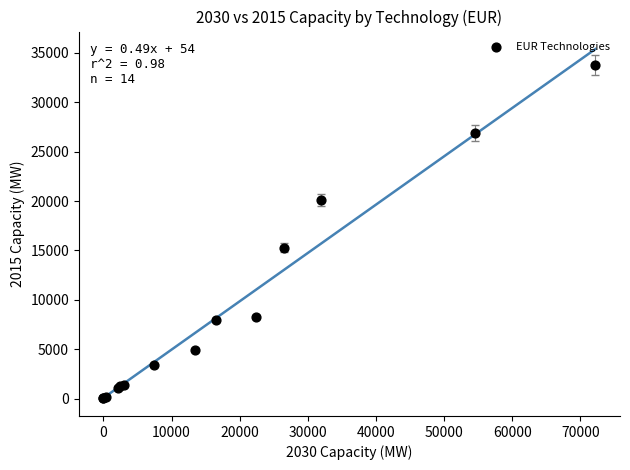

What Y value in the scatter plot is closest to 16891?

15270.3